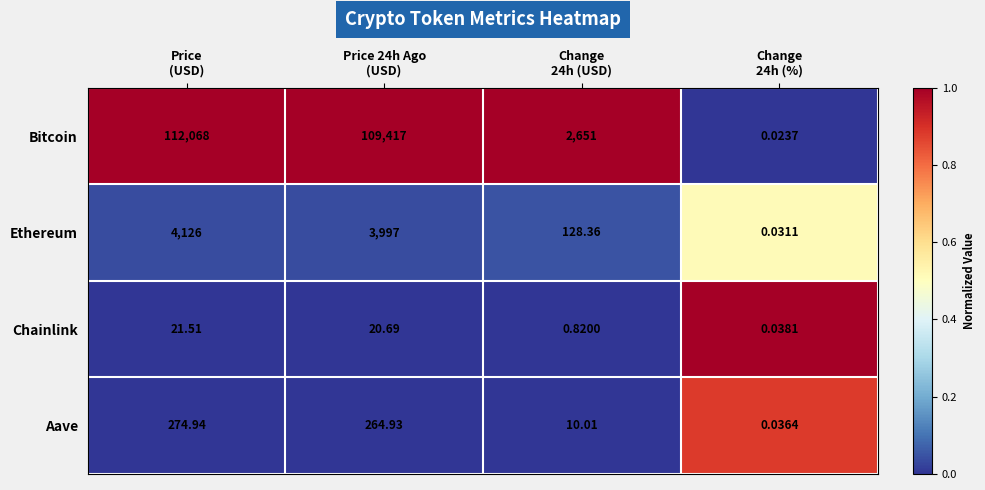

At how many categories does at least one series exceed 0?

4